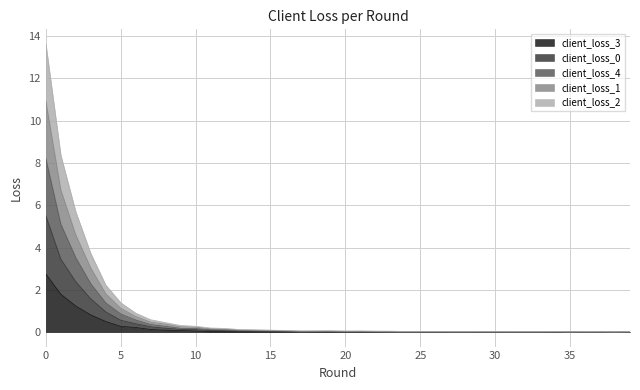

What is the difference between the client_loss_3 values at 0 and 11?

2.7